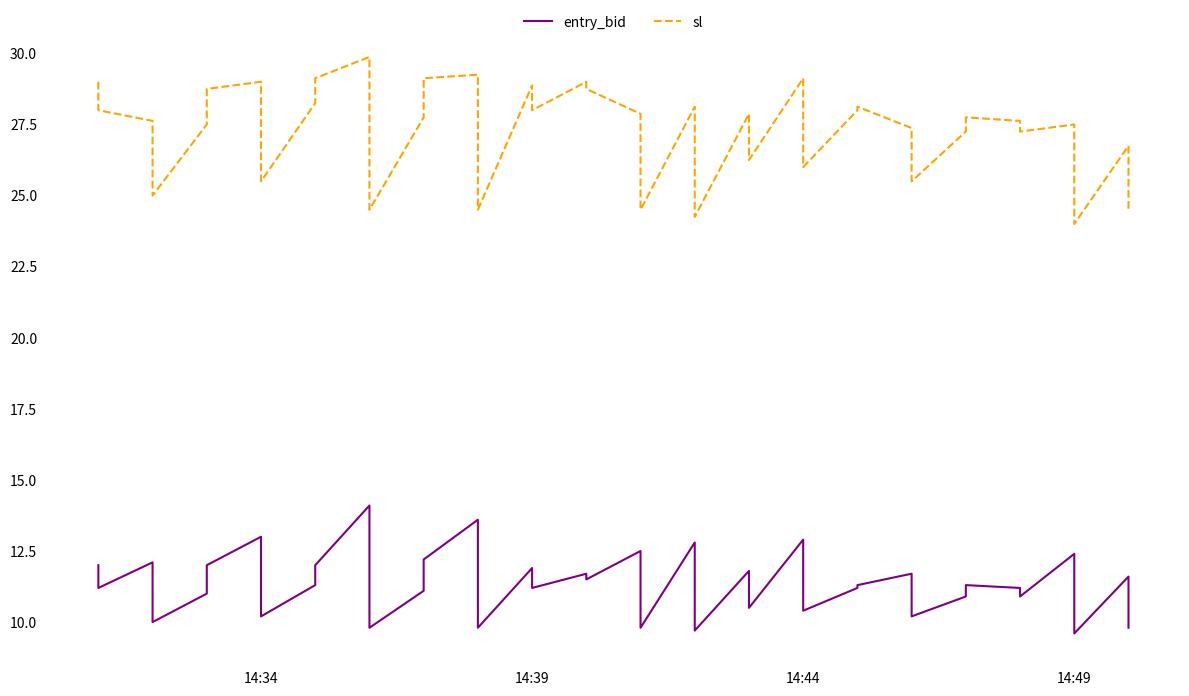

Is the value of entry_bid at 38 greater than the value of sl at 14?

No